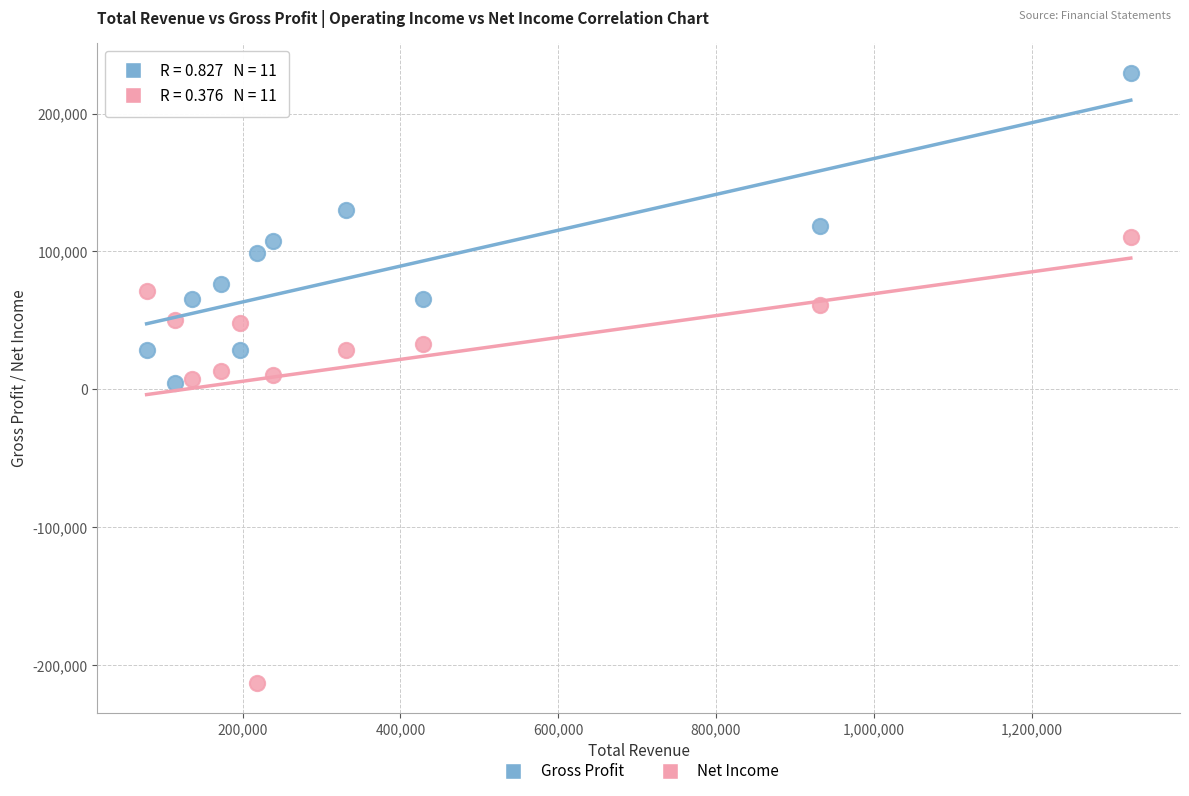

Which series contains the lowest Y value?

Net Income